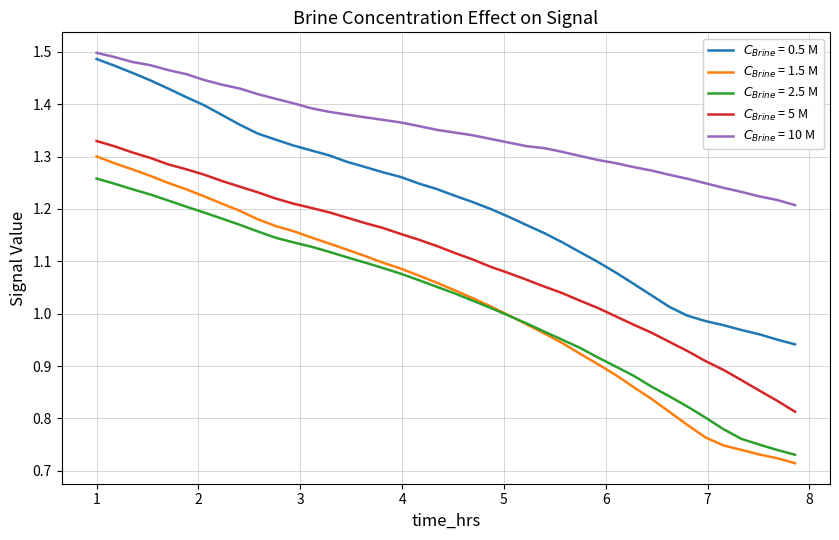

How many lines are shown in the chart?

5